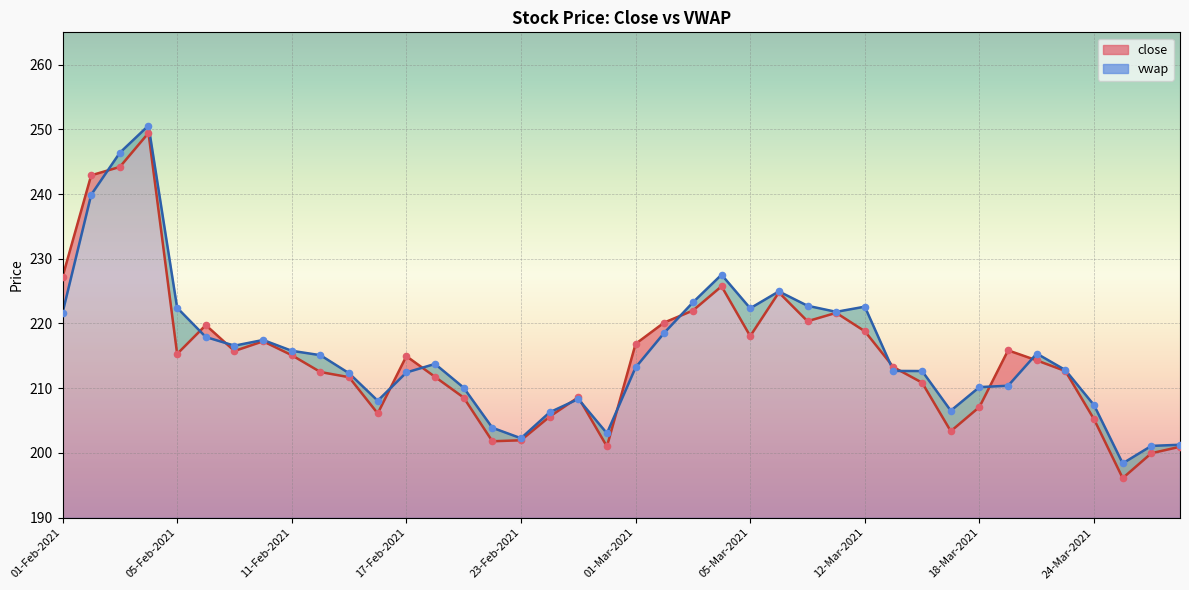

Is the value of vwap at 23-Feb-2021 greater than the value of close at 26-Mar-2021?

Yes